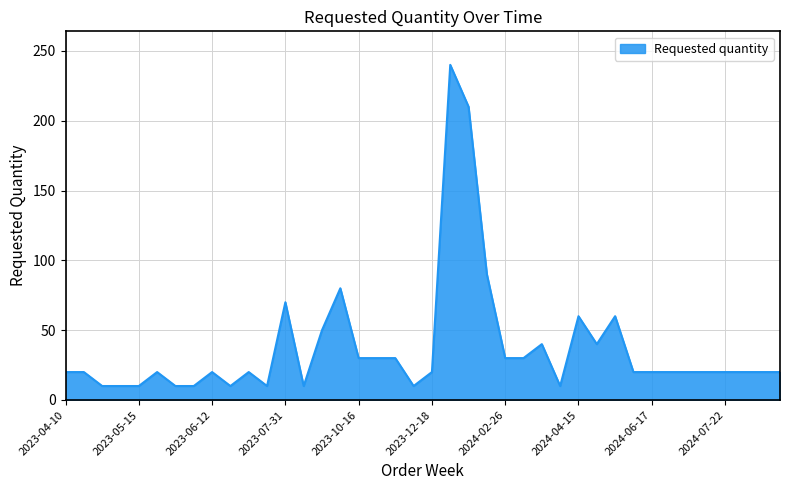

Reading right to left, extract all data points from this chart.

20	20	20	20	20	20	20	20	20	60	40	60	10	40	30	30	90	210	240	20	10	30	30	30	80	50	10	70	10	20	10	20	10	10	20	10	10	10	20	20